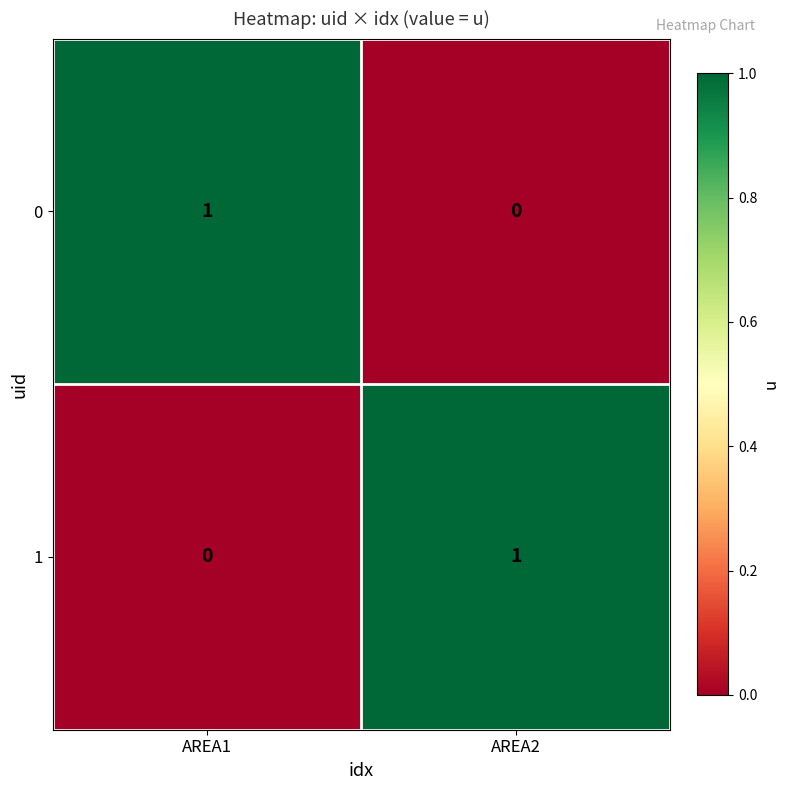

The value of 1 at AREA1 is 0. True or false?

True